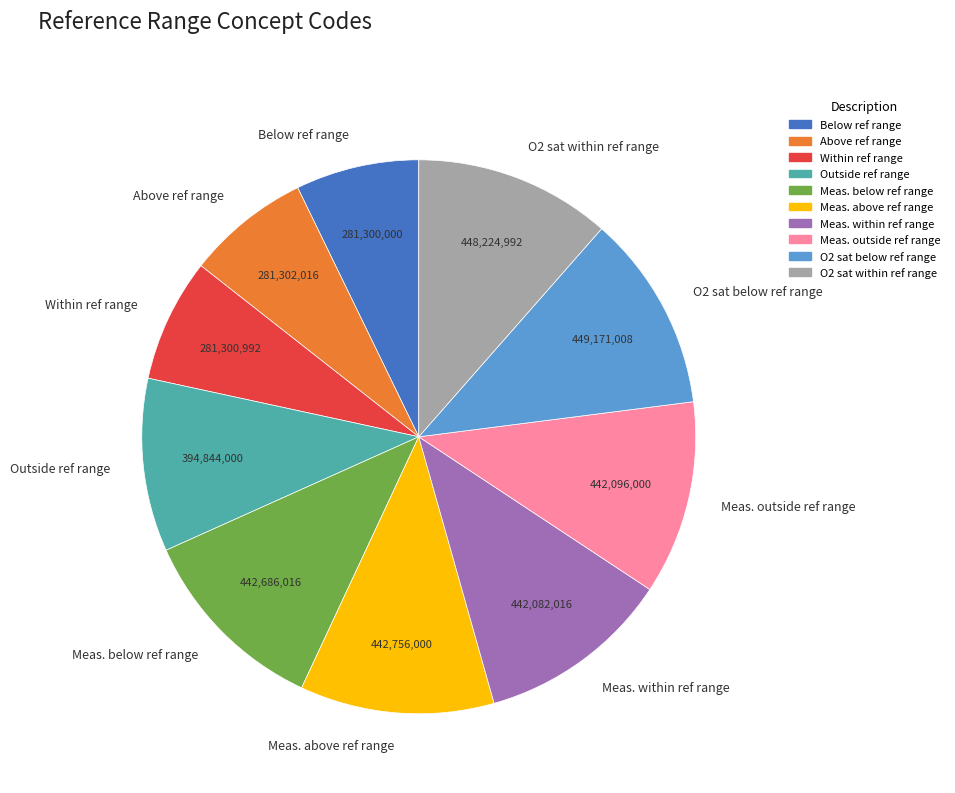

Is the sum of Within ref range and Meas. below ref range greater than half?

No